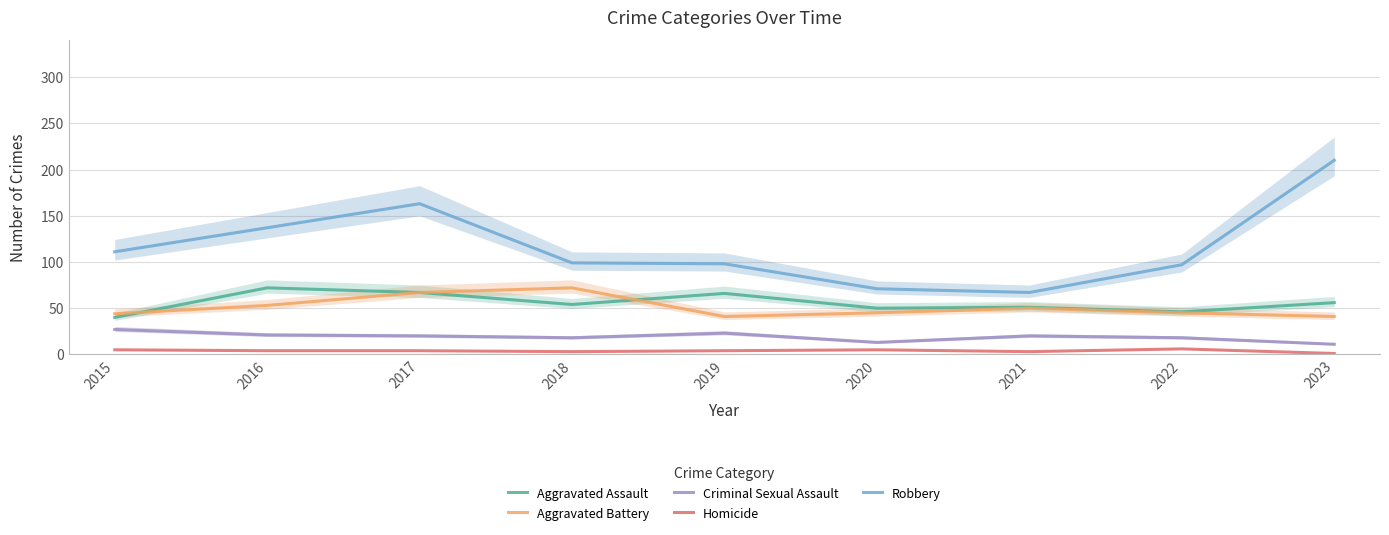

What is the value of the Aggravated Assault point at the 8th from the left?

46